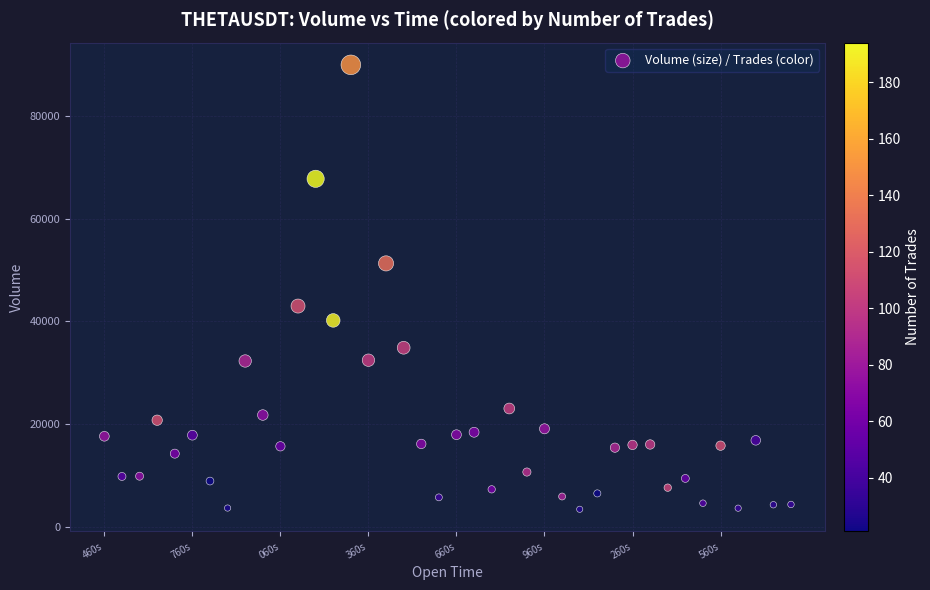

What is the range of Y values (max minus min)?

86615.5